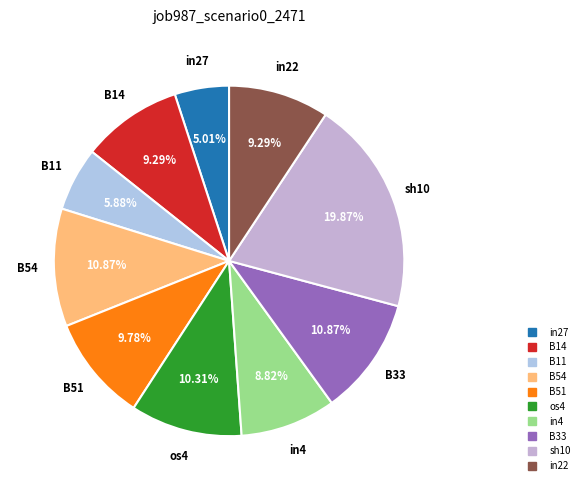

To the nearest percent, what is the combined percentage of B14 and B51?

19%